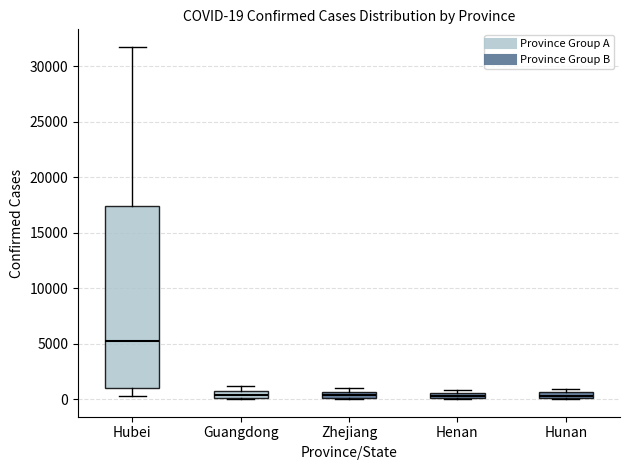

Which box is the tallest, from its lower edge to its upper edge?

Hubei